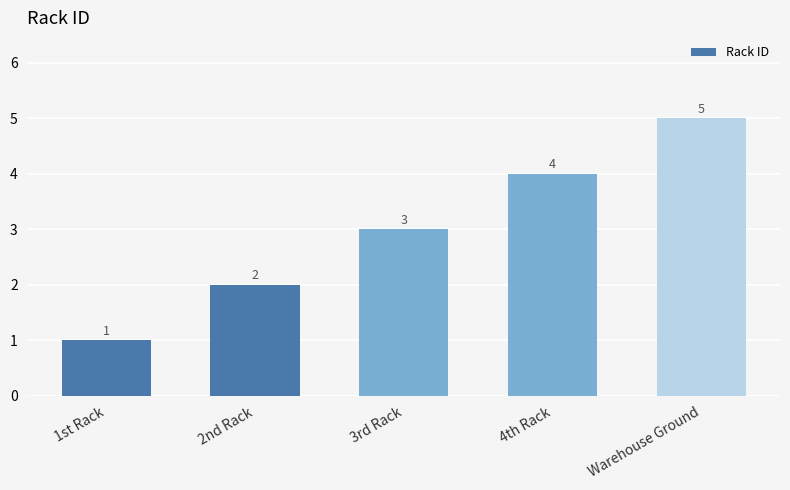

Approximately how many times larger is the value at Warehouse Ground compared to 2nd Rack?

2.5